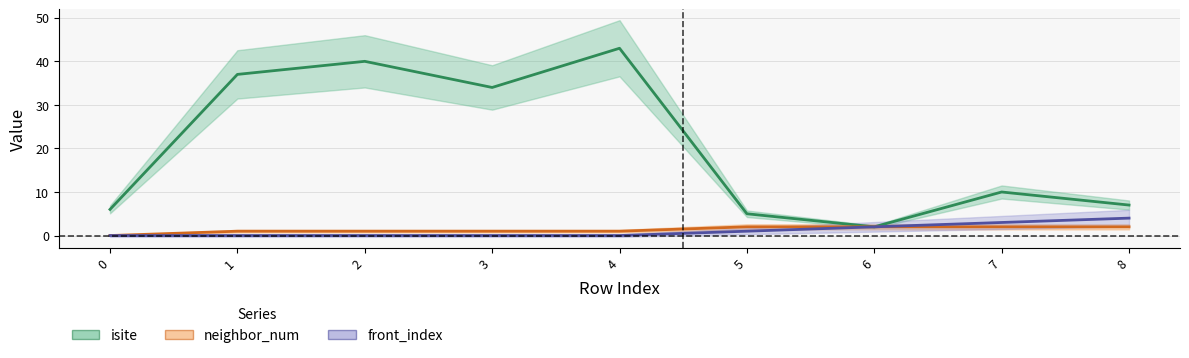

True or false: neighbor_num and front_index cross at least once.

False